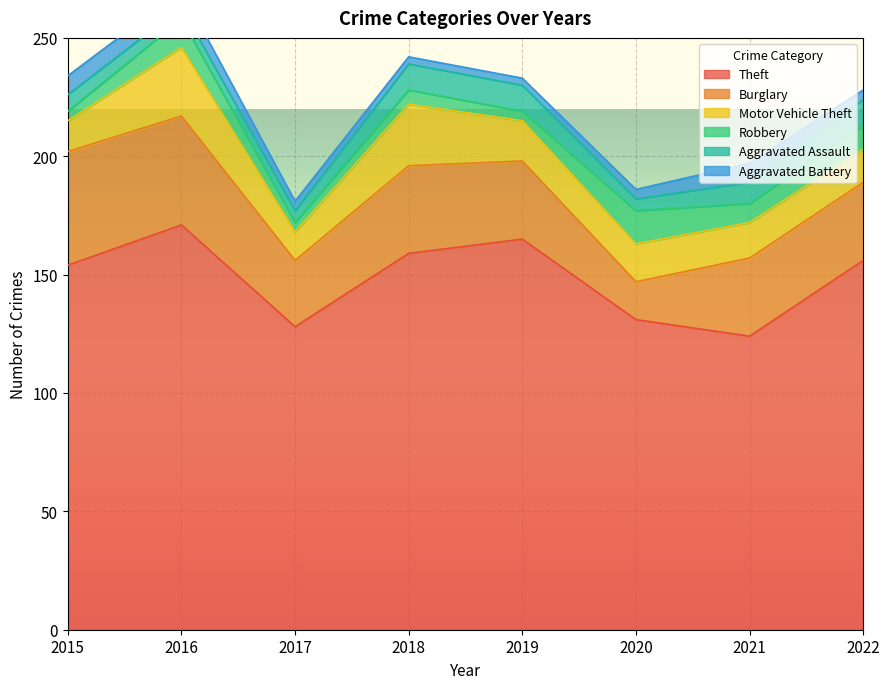

How many values in the Burglary series are below 33?

2